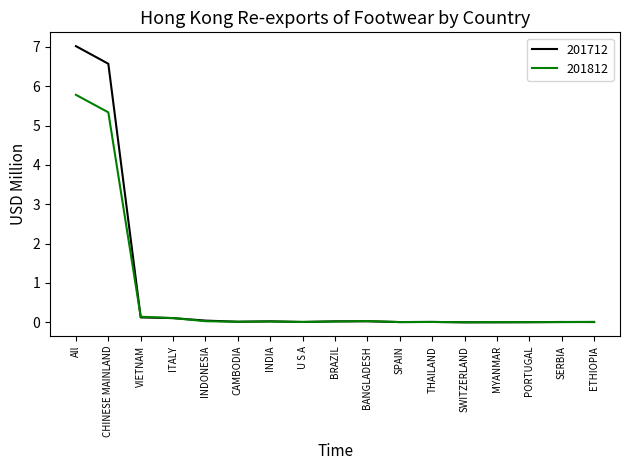

What is the sum of all 201712 values?

14.0